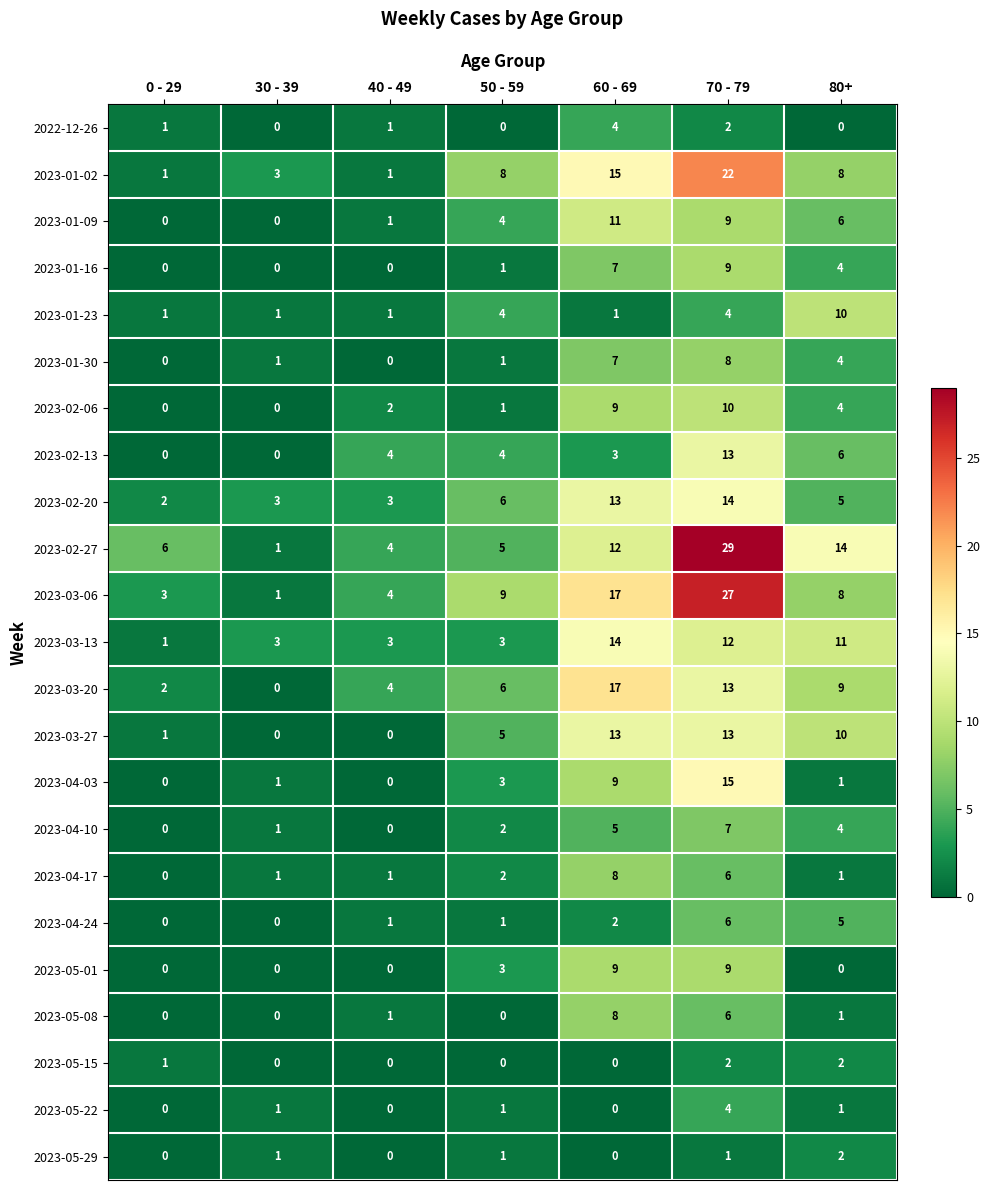

Is it true that 2023-01-09 equals 5 at 30 - 39?

False